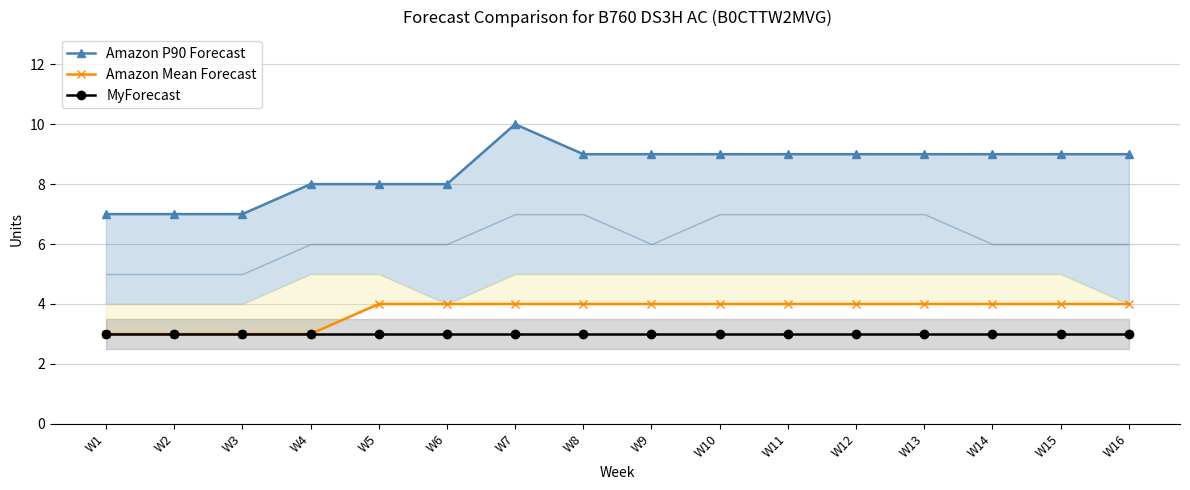

What is the value of the Amazon Mean Forecast point at the 10th from the left?

4